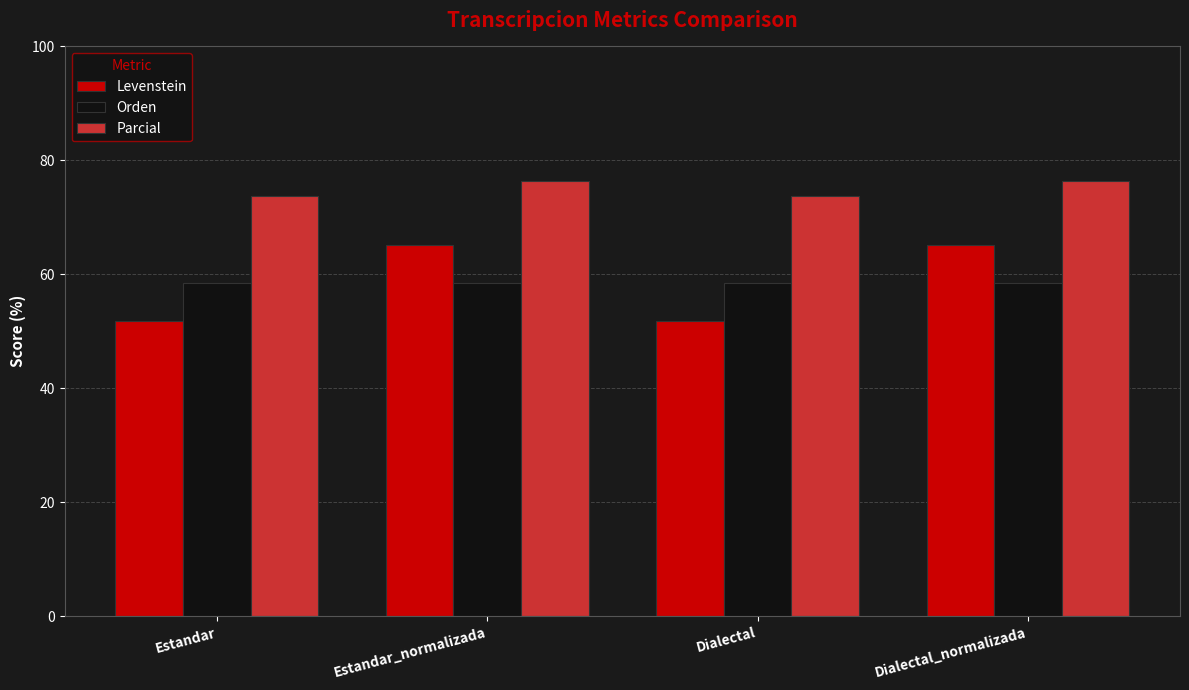

Where does the Parcial series first go above 76?

Estandar_normalizada